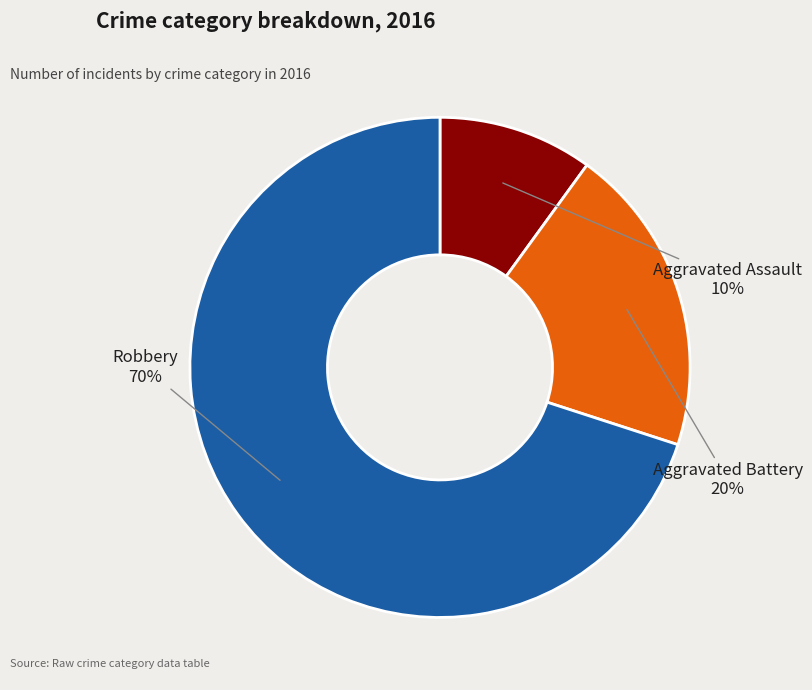

What is the smallest slice in the pie chart?

Aggravated Assault